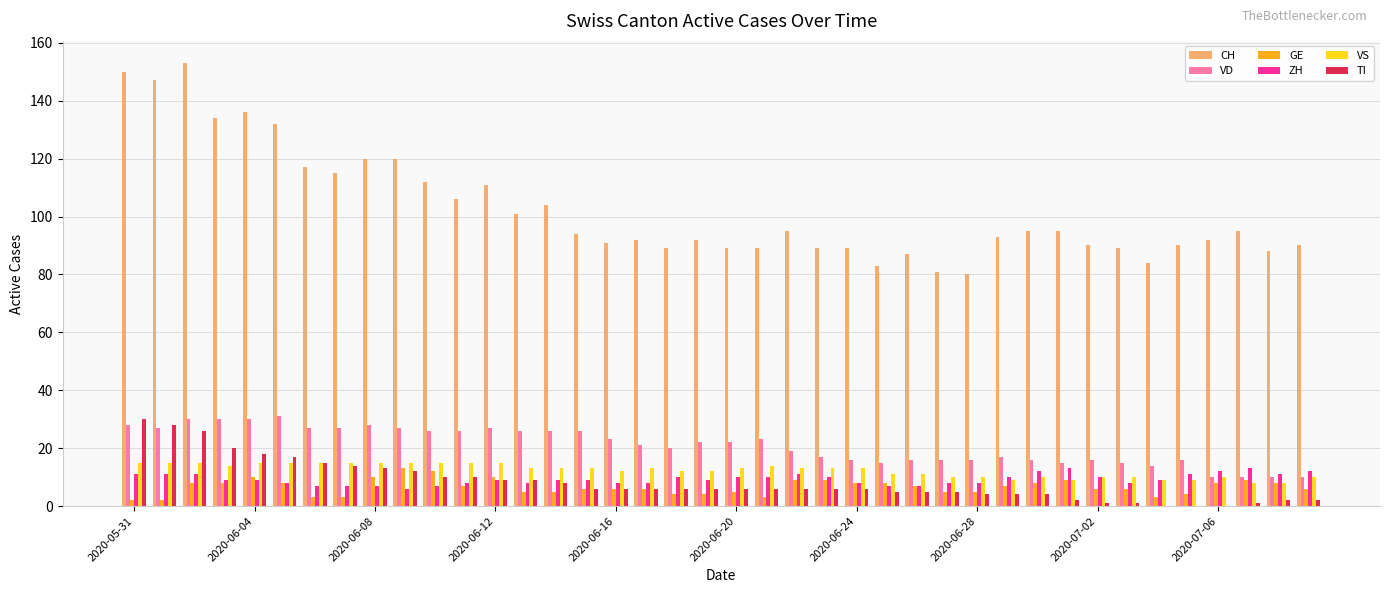

How many series are shown in this chart?

6